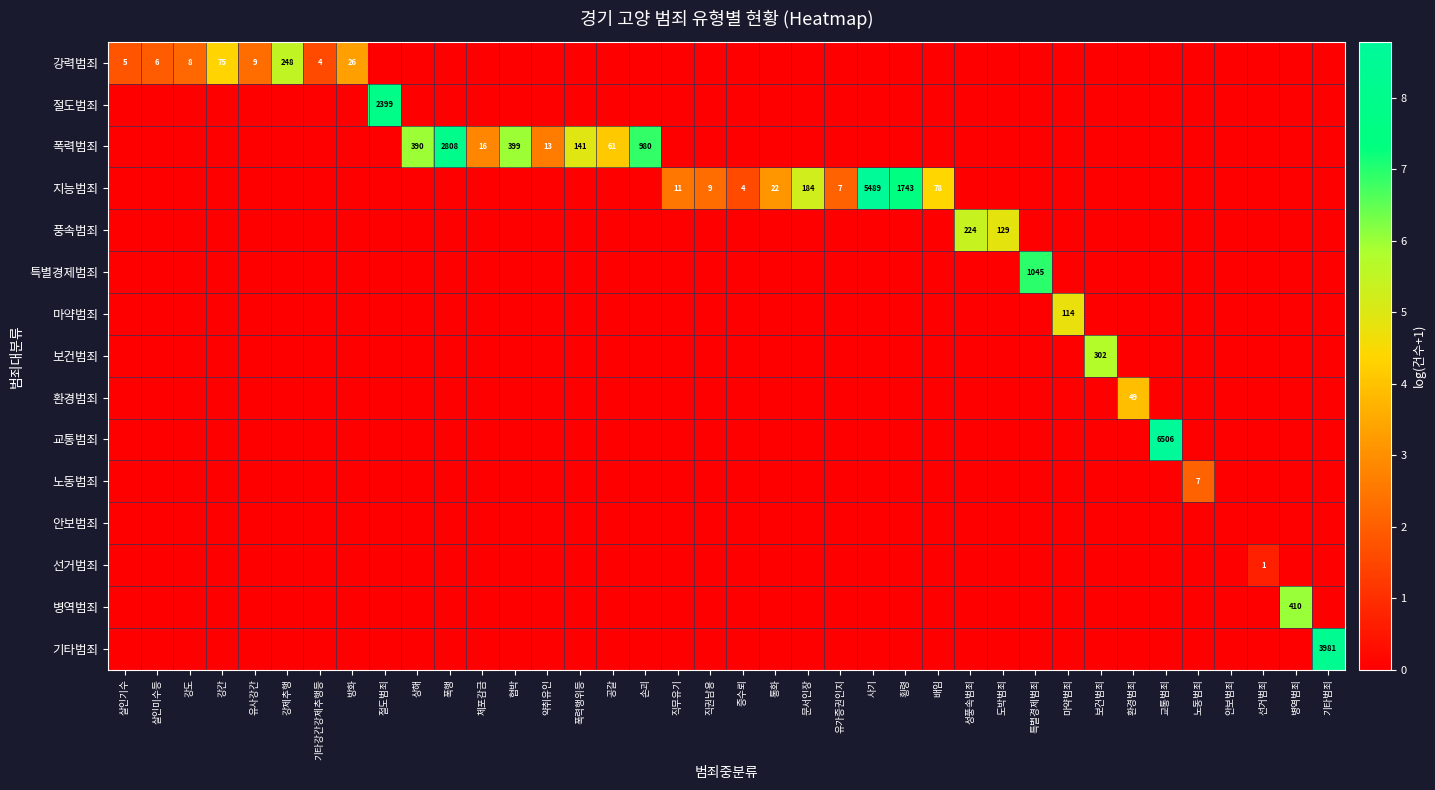

Reading right to left, transcribe all the data shown in this chart.

row_0: 0.0	0.0	0.0	0.0	0.0	0.0	0.0	0.0	0.0	0.0	0.0	0.0	0.0	0.0	0.0	0.0	0.0	0.0	0.0	0.0	0.0	0.0	0.0	0.0	0.0	0.0	0.0	0.0	0.0	0.0	3.3	1.6	5.5	2.3	4.3	2.2	1.9	1.8
row_1: 0.0	0.0	0.0	0.0	0.0	0.0	0.0	0.0	0.0	0.0	0.0	0.0	0.0	0.0	0.0	0.0	0.0	0.0	0.0	0.0	0.0	0.0	0.0	0.0	0.0	0.0	0.0	0.0	0.0	7.8	0.0	0.0	0.0	0.0	0.0	0.0	0.0	0.0
row_2: 0.0	0.0	0.0	0.0	0.0	0.0	0.0	0.0	0.0	0.0	0.0	0.0	0.0	0.0	0.0	0.0	0.0	0.0	0.0	0.0	0.0	6.9	4.1	5.0	2.6	6.0	2.8	7.9	6.0	0.0	0.0	0.0	0.0	0.0	0.0	0.0	0.0	0.0
row_3: 0.0	0.0	0.0	0.0	0.0	0.0	0.0	0.0	0.0	0.0	0.0	0.0	4.4	7.5	8.6	2.1	5.2	3.1	1.6	2.3	2.5	0.0	0.0	0.0	0.0	0.0	0.0	0.0	0.0	0.0	0.0	0.0	0.0	0.0	0.0	0.0	0.0	0.0
row_4: 0.0	0.0	0.0	0.0	0.0	0.0	0.0	0.0	0.0	0.0	4.9	5.4	0.0	0.0	0.0	0.0	0.0	0.0	0.0	0.0	0.0	0.0	0.0	0.0	0.0	0.0	0.0	0.0	0.0	0.0	0.0	0.0	0.0	0.0	0.0	0.0	0.0	0.0
row_5: 0.0	0.0	0.0	0.0	0.0	0.0	0.0	0.0	0.0	7.0	0.0	0.0	0.0	0.0	0.0	0.0	0.0	0.0	0.0	0.0	0.0	0.0	0.0	0.0	0.0	0.0	0.0	0.0	0.0	0.0	0.0	0.0	0.0	0.0	0.0	0.0	0.0	0.0
row_6: 0.0	0.0	0.0	0.0	0.0	0.0	0.0	0.0	4.7	0.0	0.0	0.0	0.0	0.0	0.0	0.0	0.0	0.0	0.0	0.0	0.0	0.0	0.0	0.0	0.0	0.0	0.0	0.0	0.0	0.0	0.0	0.0	0.0	0.0	0.0	0.0	0.0	0.0
row_7: 0.0	0.0	0.0	0.0	0.0	0.0	0.0	5.7	0.0	0.0	0.0	0.0	0.0	0.0	0.0	0.0	0.0	0.0	0.0	0.0	0.0	0.0	0.0	0.0	0.0	0.0	0.0	0.0	0.0	0.0	0.0	0.0	0.0	0.0	0.0	0.0	0.0	0.0
row_8: 0.0	0.0	0.0	0.0	0.0	0.0	3.9	0.0	0.0	0.0	0.0	0.0	0.0	0.0	0.0	0.0	0.0	0.0	0.0	0.0	0.0	0.0	0.0	0.0	0.0	0.0	0.0	0.0	0.0	0.0	0.0	0.0	0.0	0.0	0.0	0.0	0.0	0.0
row_9: 0.0	0.0	0.0	0.0	0.0	8.8	0.0	0.0	0.0	0.0	0.0	0.0	0.0	0.0	0.0	0.0	0.0	0.0	0.0	0.0	0.0	0.0	0.0	0.0	0.0	0.0	0.0	0.0	0.0	0.0	0.0	0.0	0.0	0.0	0.0	0.0	0.0	0.0
row_10: 0.0	0.0	0.0	0.0	2.1	0.0	0.0	0.0	0.0	0.0	0.0	0.0	0.0	0.0	0.0	0.0	0.0	0.0	0.0	0.0	0.0	0.0	0.0	0.0	0.0	0.0	0.0	0.0	0.0	0.0	0.0	0.0	0.0	0.0	0.0	0.0	0.0	0.0
row_11: 0.0	0.0	0.0	0.0	0.0	0.0	0.0	0.0	0.0	0.0	0.0	0.0	0.0	0.0	0.0	0.0	0.0	0.0	0.0	0.0	0.0	0.0	0.0	0.0	0.0	0.0	0.0	0.0	0.0	0.0	0.0	0.0	0.0	0.0	0.0	0.0	0.0	0.0
row_12: 0.0	0.0	0.7	0.0	0.0	0.0	0.0	0.0	0.0	0.0	0.0	0.0	0.0	0.0	0.0	0.0	0.0	0.0	0.0	0.0	0.0	0.0	0.0	0.0	0.0	0.0	0.0	0.0	0.0	0.0	0.0	0.0	0.0	0.0	0.0	0.0	0.0	0.0
row_13: 0.0	6.0	0.0	0.0	0.0	0.0	0.0	0.0	0.0	0.0	0.0	0.0	0.0	0.0	0.0	0.0	0.0	0.0	0.0	0.0	0.0	0.0	0.0	0.0	0.0	0.0	0.0	0.0	0.0	0.0	0.0	0.0	0.0	0.0	0.0	0.0	0.0	0.0
row_14: 8.3	0.0	0.0	0.0	0.0	0.0	0.0	0.0	0.0	0.0	0.0	0.0	0.0	0.0	0.0	0.0	0.0	0.0	0.0	0.0	0.0	0.0	0.0	0.0	0.0	0.0	0.0	0.0	0.0	0.0	0.0	0.0	0.0	0.0	0.0	0.0	0.0	0.0